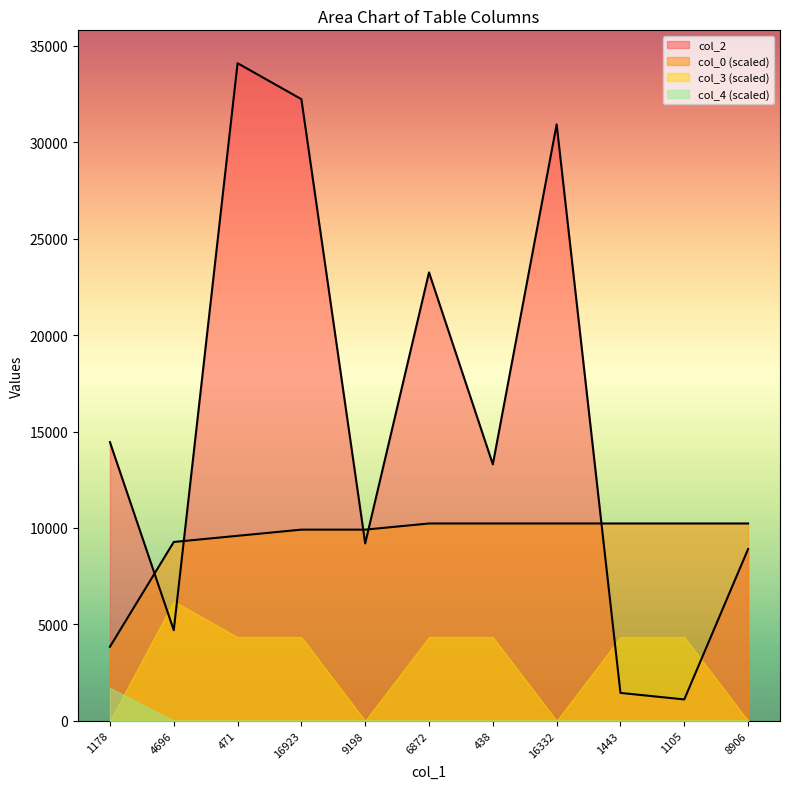

What is the maximum value shown in the chart?

34105.0